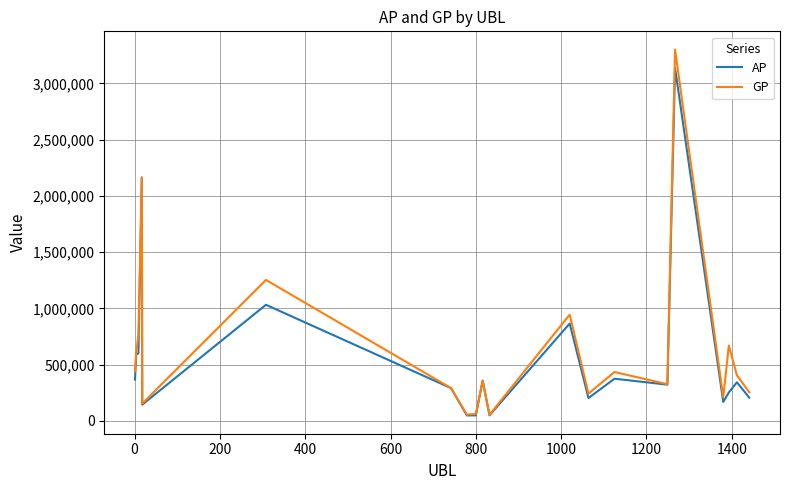

What is the maximum value shown in the chart?

3299684